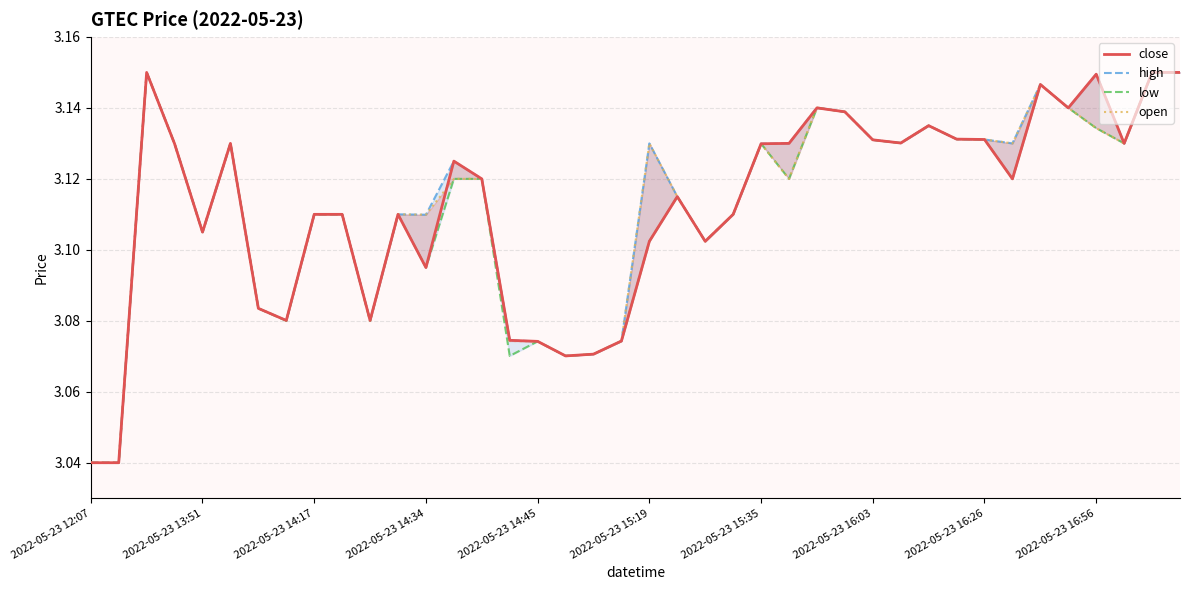

What is the difference between the second highest and second lowest values in the high series?

0.1